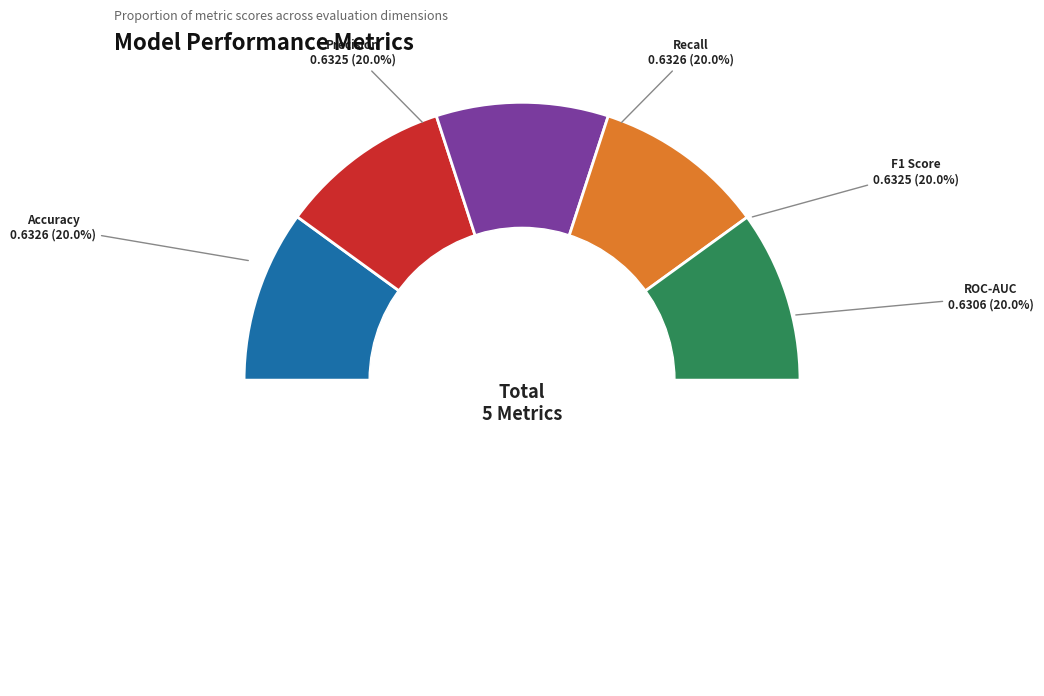

How many slices are in this pie chart?

5